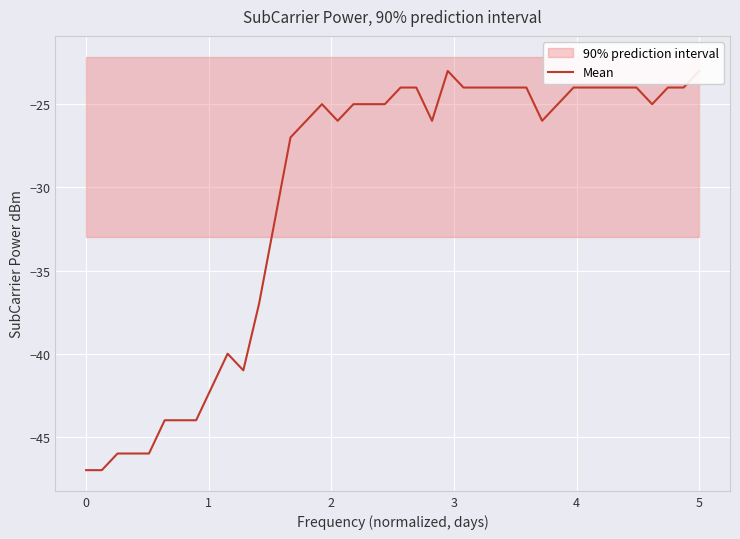

How many data points are less than -25?

18